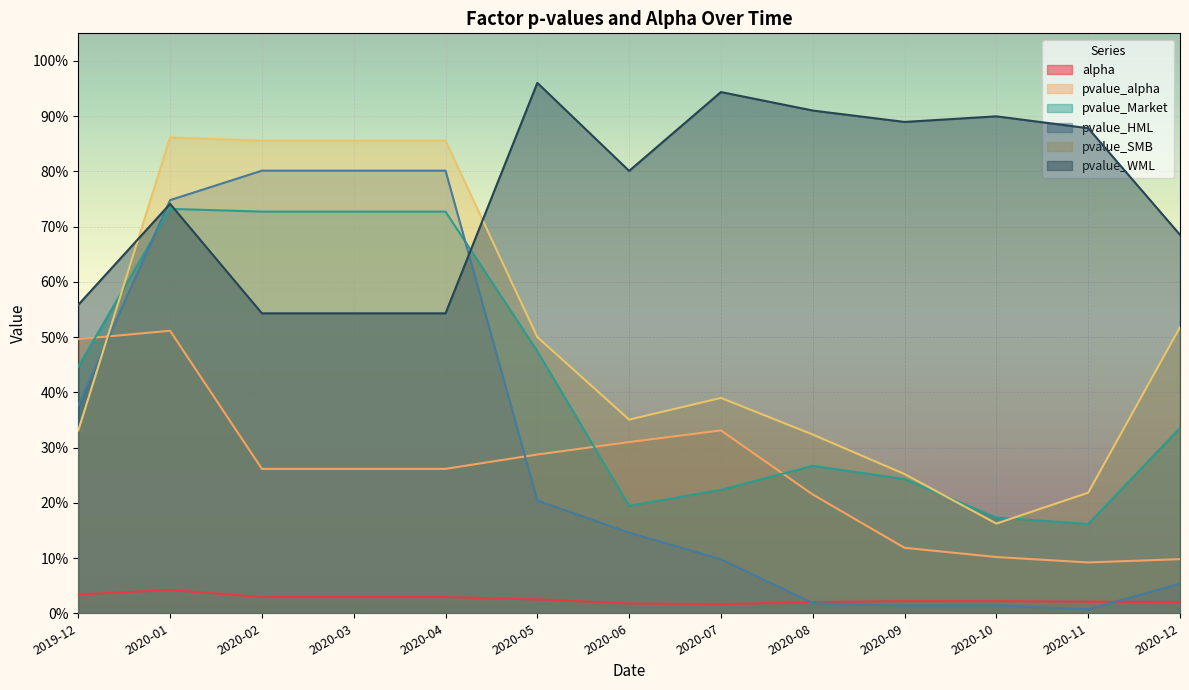

Reading left to right, extract all data points from this chart.

alpha: 2019-12=0.0	2020-01=0.0	2020-02=0.0	2020-03=0.0	2020-04=0.0	2020-05=0.0	2020-06=0.0	2020-07=0.0	2020-08=0.0	2020-09=0.0	2020-10=0.0	2020-11=0.0	2020-12=0.0
pvalue_alpha: 2019-12=0.5	2020-01=0.5	2020-02=0.3	2020-03=0.3	2020-04=0.3	2020-05=0.3	2020-06=0.3	2020-07=0.3	2020-08=0.2	2020-09=0.1	2020-10=0.1	2020-11=0.1	2020-12=0.1
pvalue_Market: 2019-12=0.4	2020-01=0.7	2020-02=0.7	2020-03=0.7	2020-04=0.7	2020-05=0.5	2020-06=0.2	2020-07=0.2	2020-08=0.3	2020-09=0.2	2020-10=0.2	2020-11=0.2	2020-12=0.3
pvalue_HML: 2019-12=0.4	2020-01=0.7	2020-02=0.8	2020-03=0.8	2020-04=0.8	2020-05=0.2	2020-06=0.1	2020-07=0.1	2020-08=0.0	2020-09=0.0	2020-10=0.0	2020-11=0.0	2020-12=0.1
pvalue_SMB: 2019-12=0.3	2020-01=0.9	2020-02=0.9	2020-03=0.9	2020-04=0.9	2020-05=0.5	2020-06=0.4	2020-07=0.4	2020-08=0.3	2020-09=0.3	2020-10=0.2	2020-11=0.2	2020-12=0.5
pvalue_WML: 2019-12=0.6	2020-01=0.7	2020-02=0.5	2020-03=0.5	2020-04=0.5	2020-05=1.0	2020-06=0.8	2020-07=0.9	2020-08=0.9	2020-09=0.9	2020-10=0.9	2020-11=0.9	2020-12=0.7